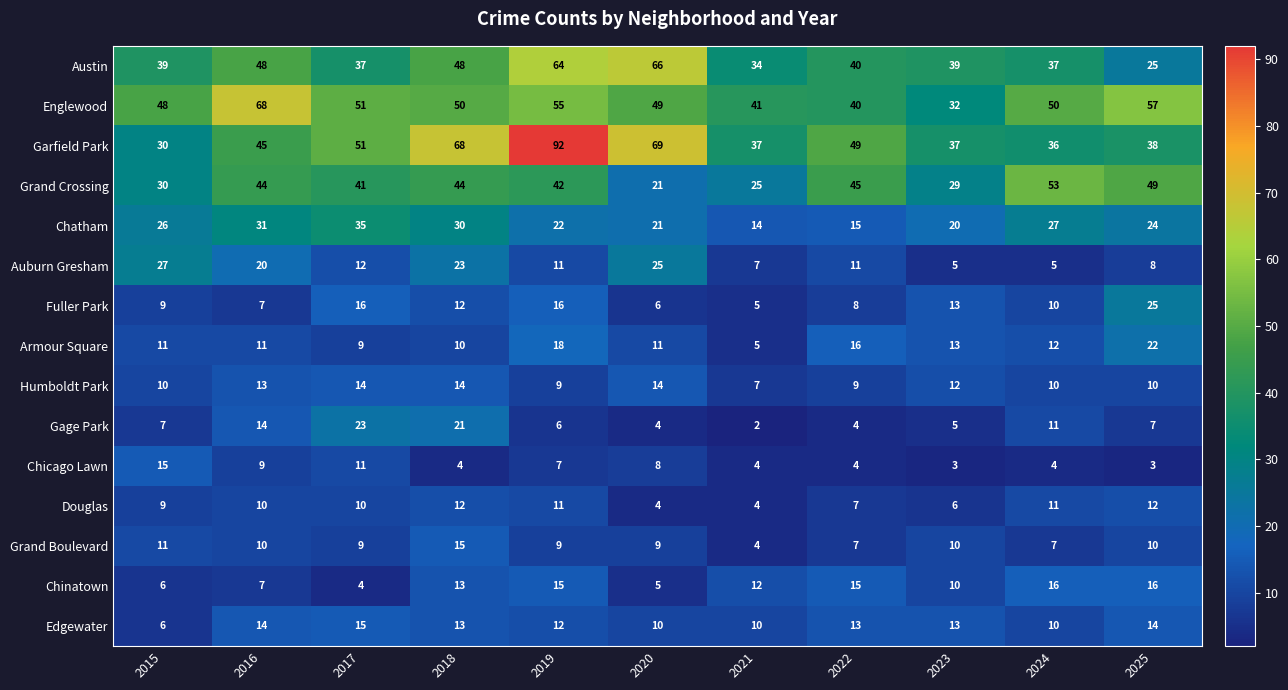

At which label is Armour Square closest to 13?

2023